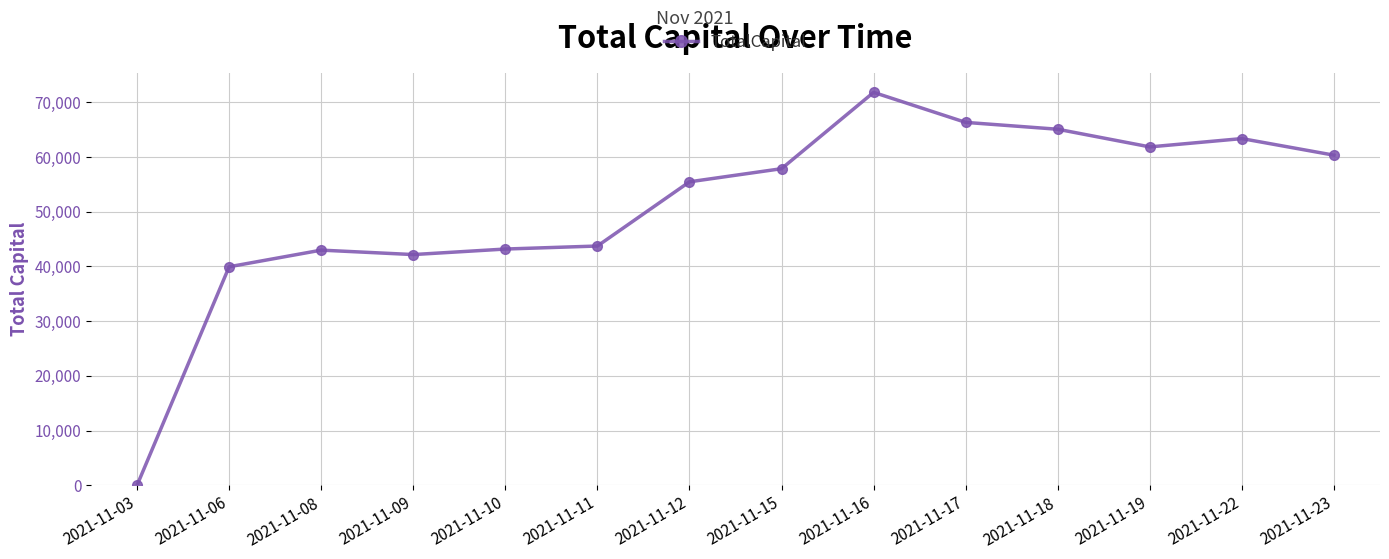

What is the maximum value shown in the chart?

71823.6